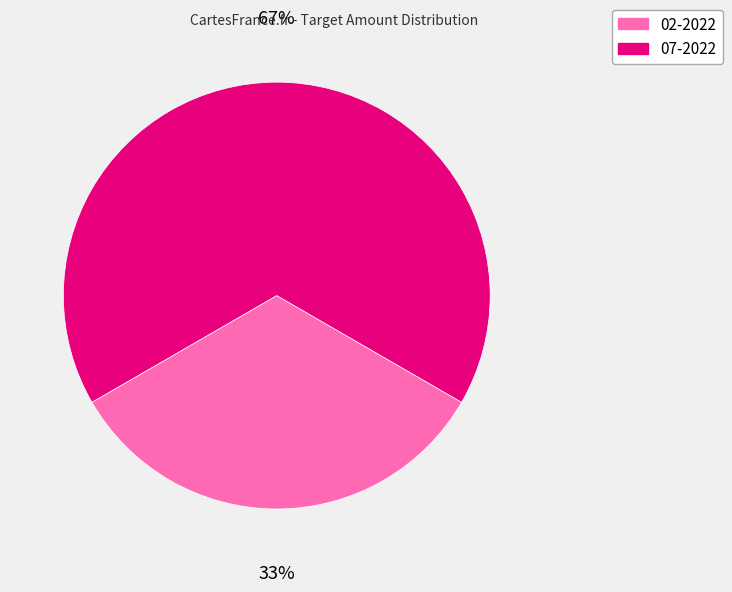

How many segments does this pie chart have?

2